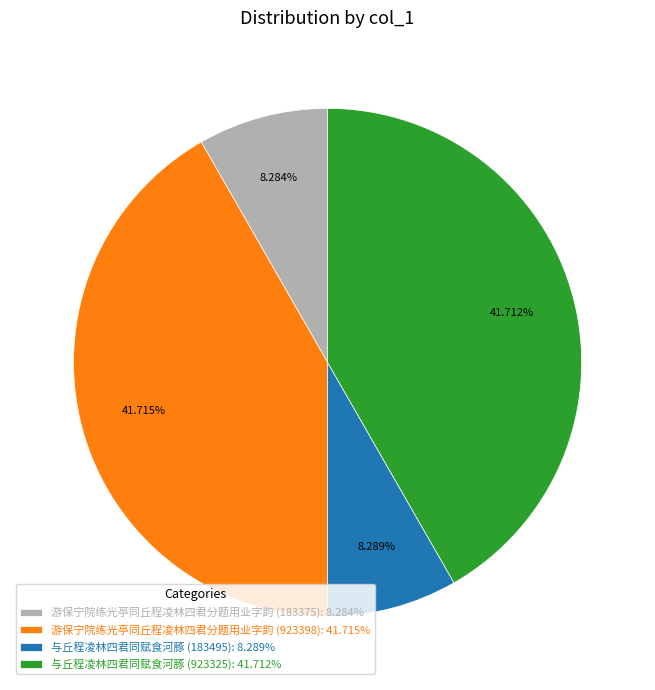

Approximately how many times larger is the value at 游保宁院练光亭同丘程凌林四君分题用业字韵 (923398): 41.715% compared to 与丘程凌林四君同赋食河豚 (183495): 8.289%?

5.0